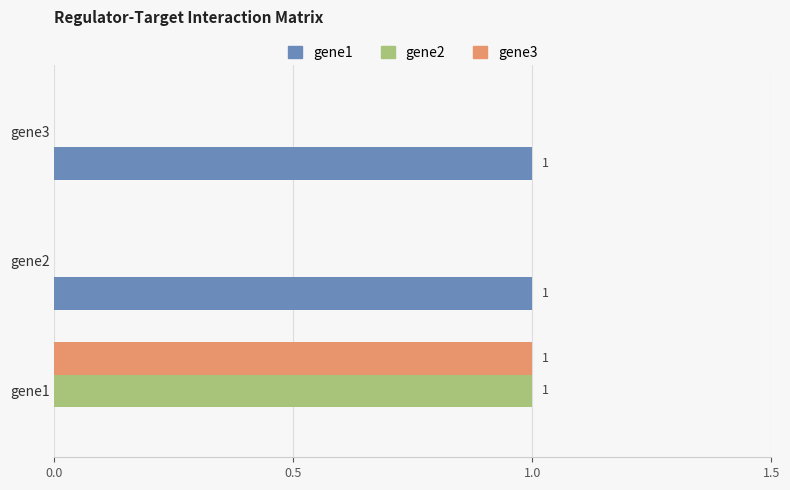

What is the sum of all gene3 values?

1